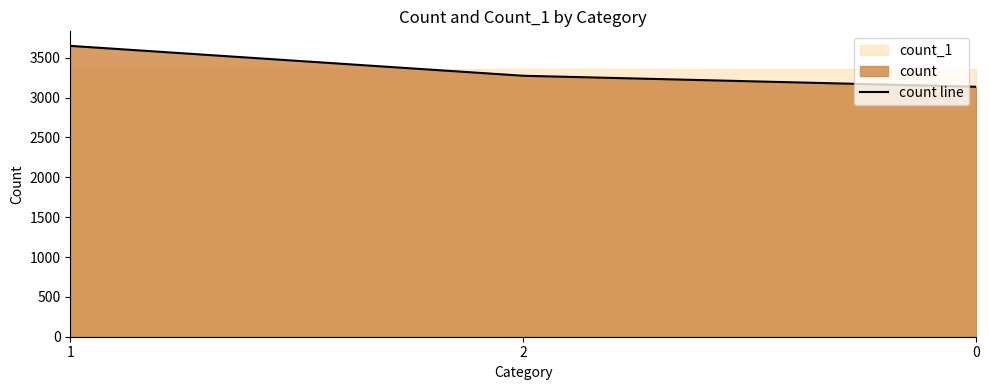

Where does the data first go above 3274?

1